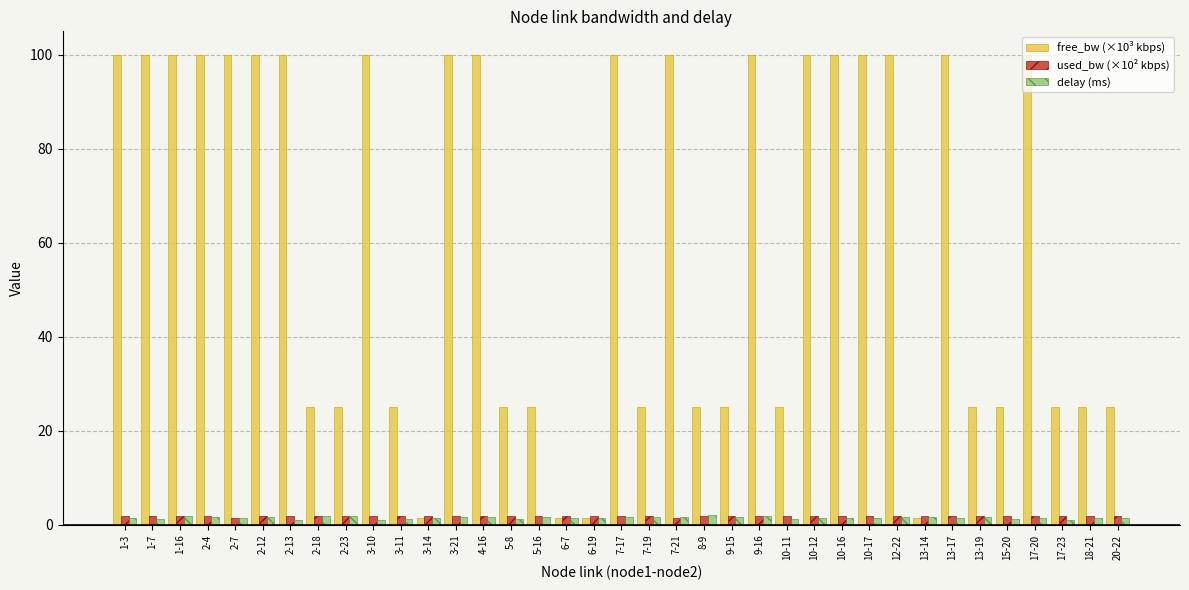

Is it true that delay (ms) equals 1.6 at 7-19?

True